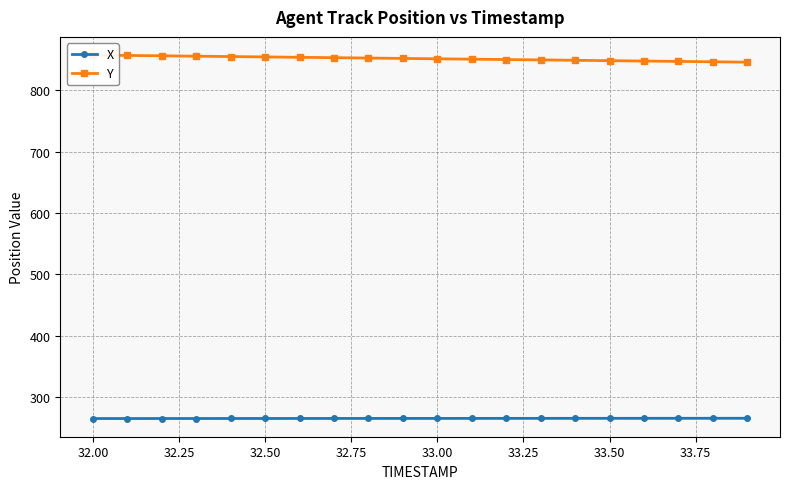

How many data points does each series have?

20